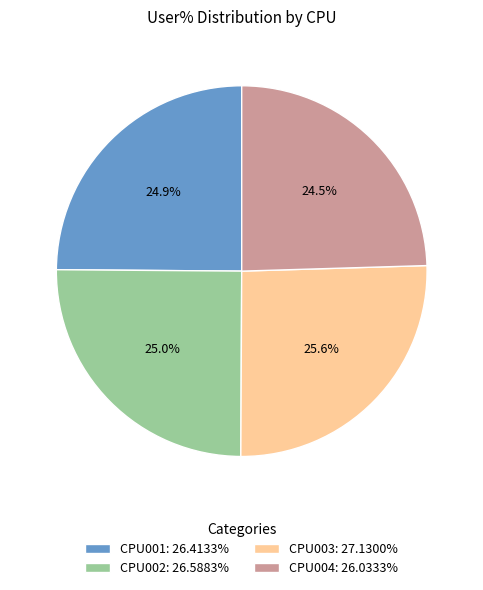

How many slices are in this pie chart?

4